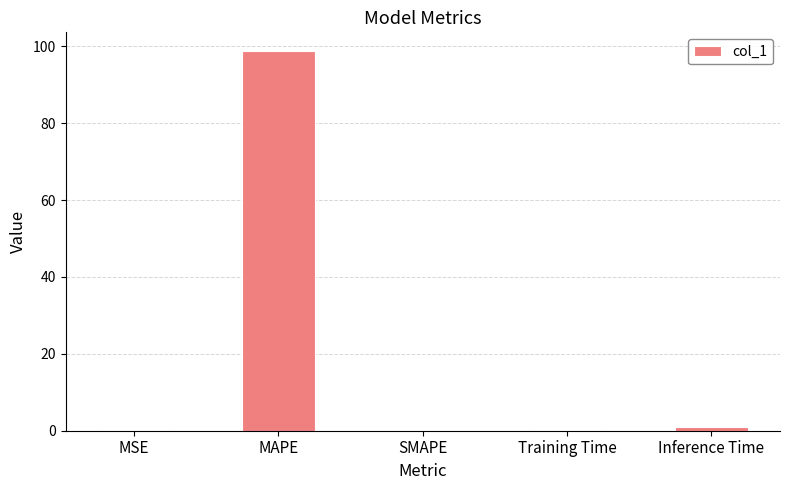

What is the maximum value shown in the chart?

98.7